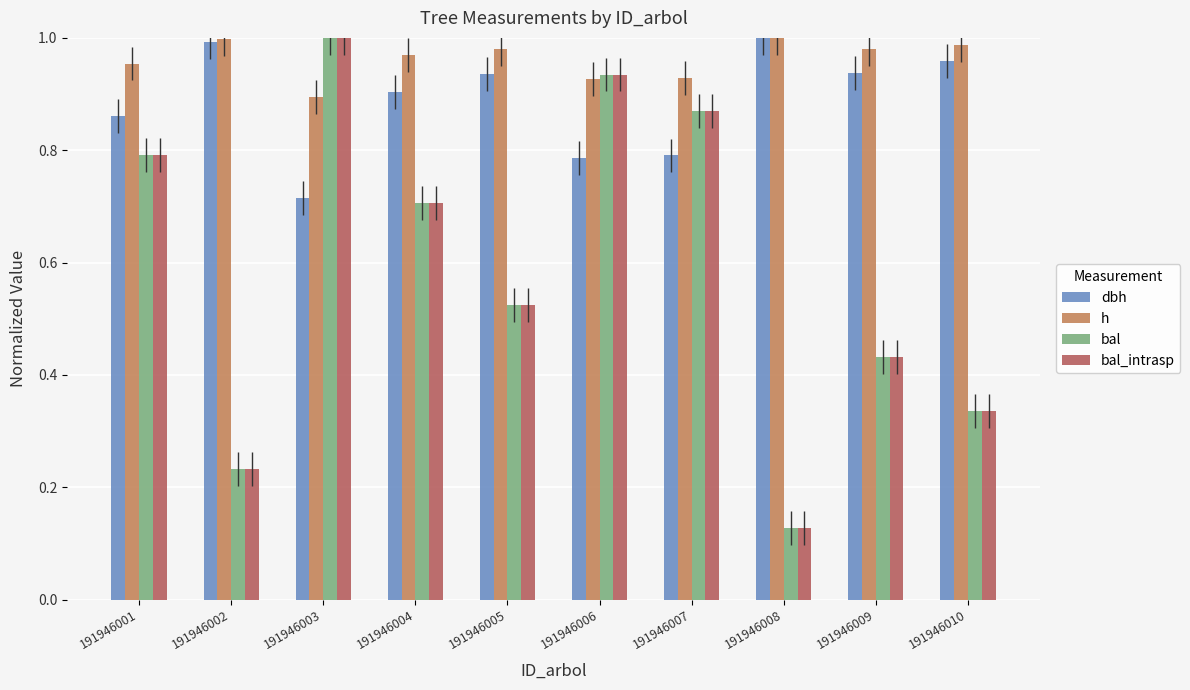

At how many categories does at least one series exceed 0?

10